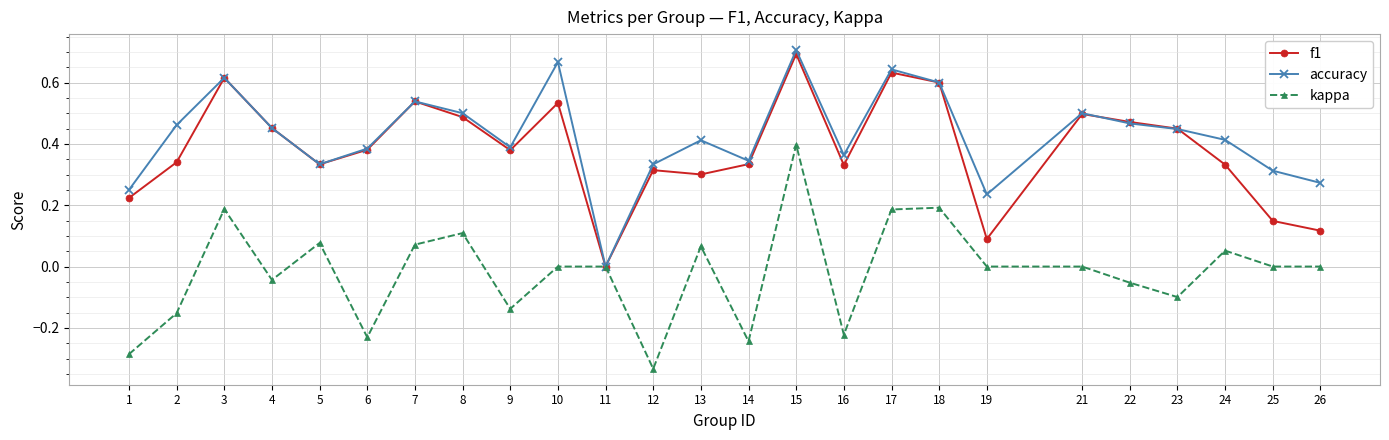

Which series has the largest range (max minus min)?

kappa